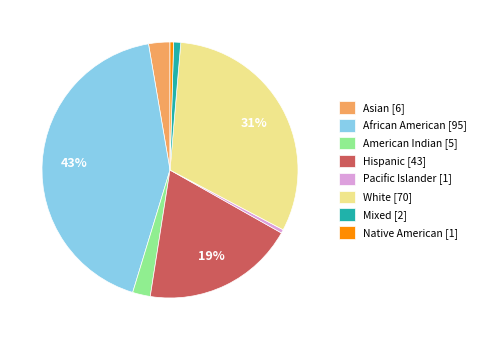

Is there any slice that represents more than half of the pie?

No